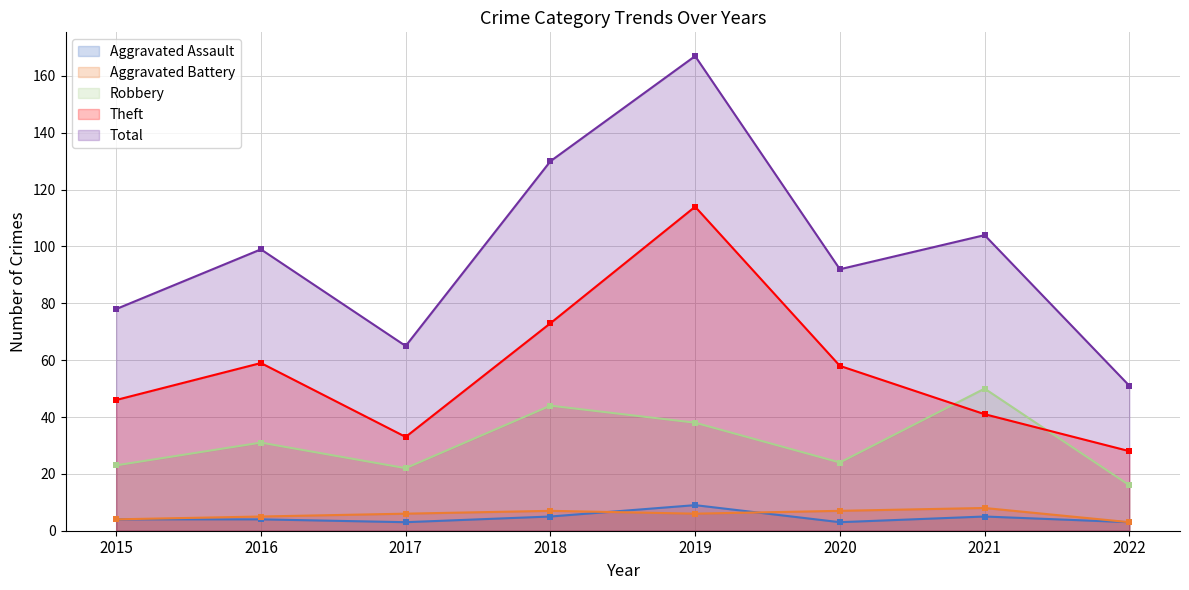

In Robbery, how many points are lower than both neighbors (excluding endpoints)?

2